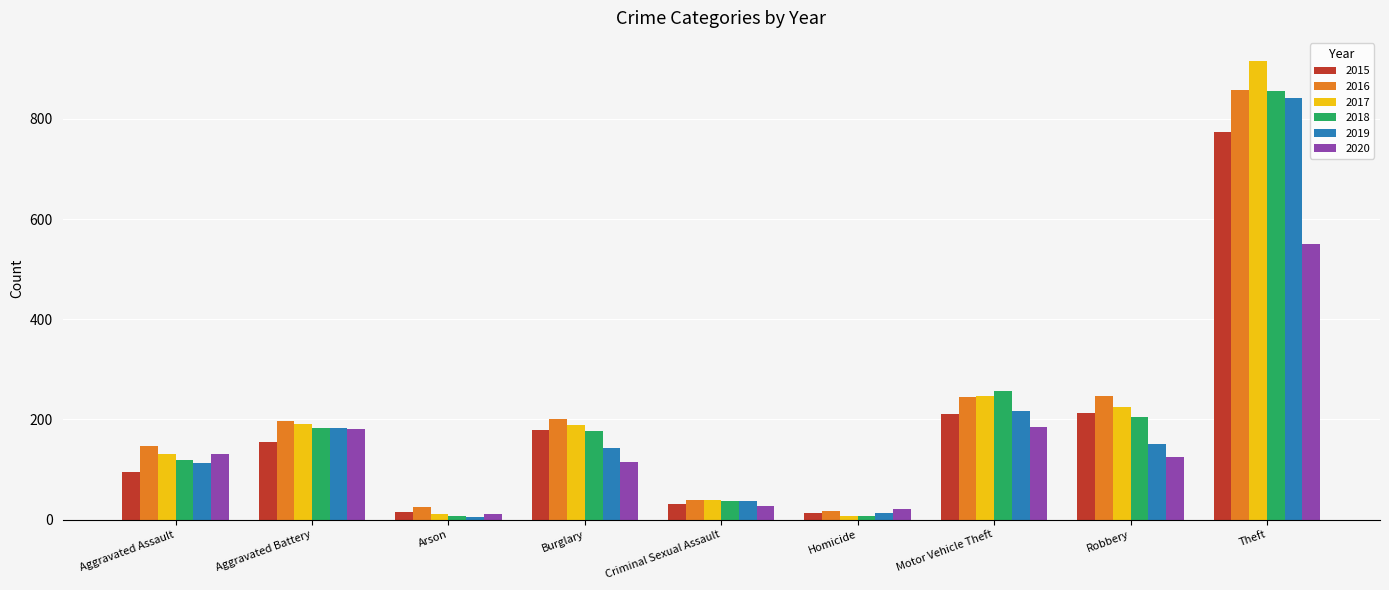

Where does the 2018 series first go above 176?

Aggravated Battery